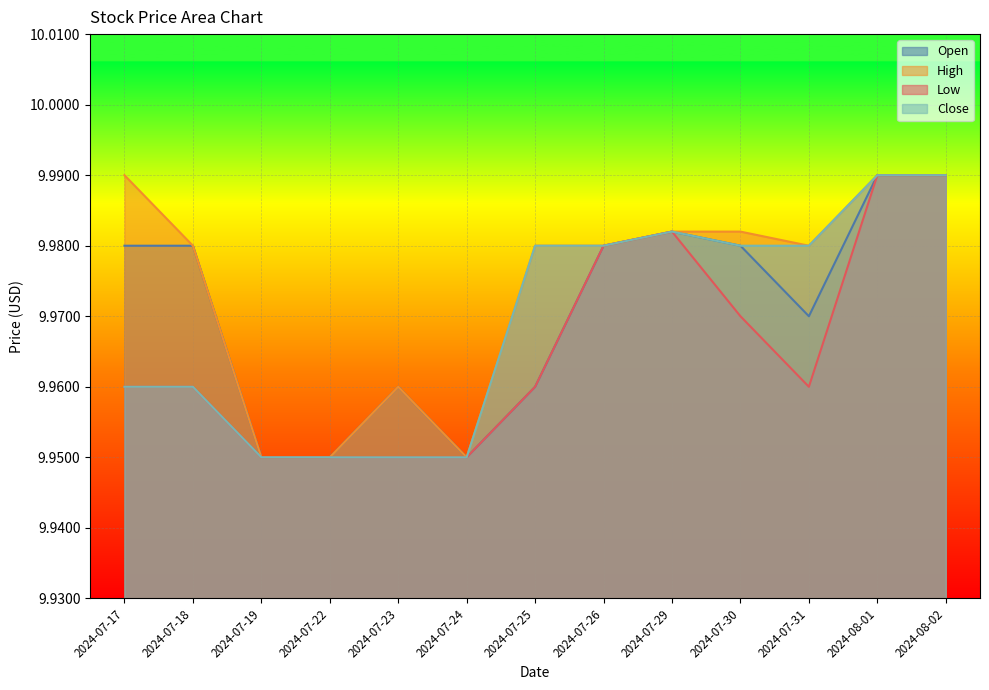

How many lines are shown in the chart?

4